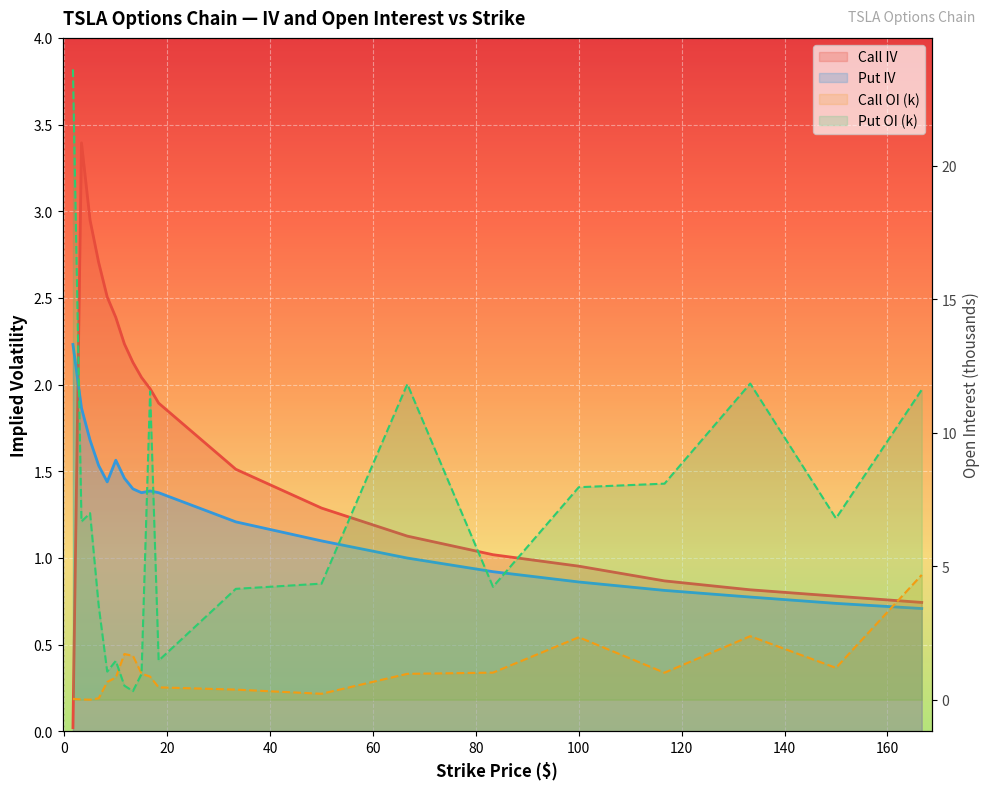

What is the total value across all series at 5.0?

11.6